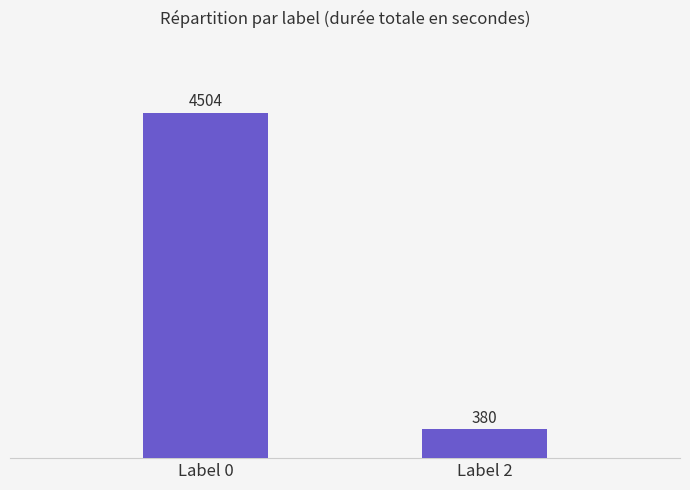

Reading left to right, list all the values displayed in this chart.

4504	380